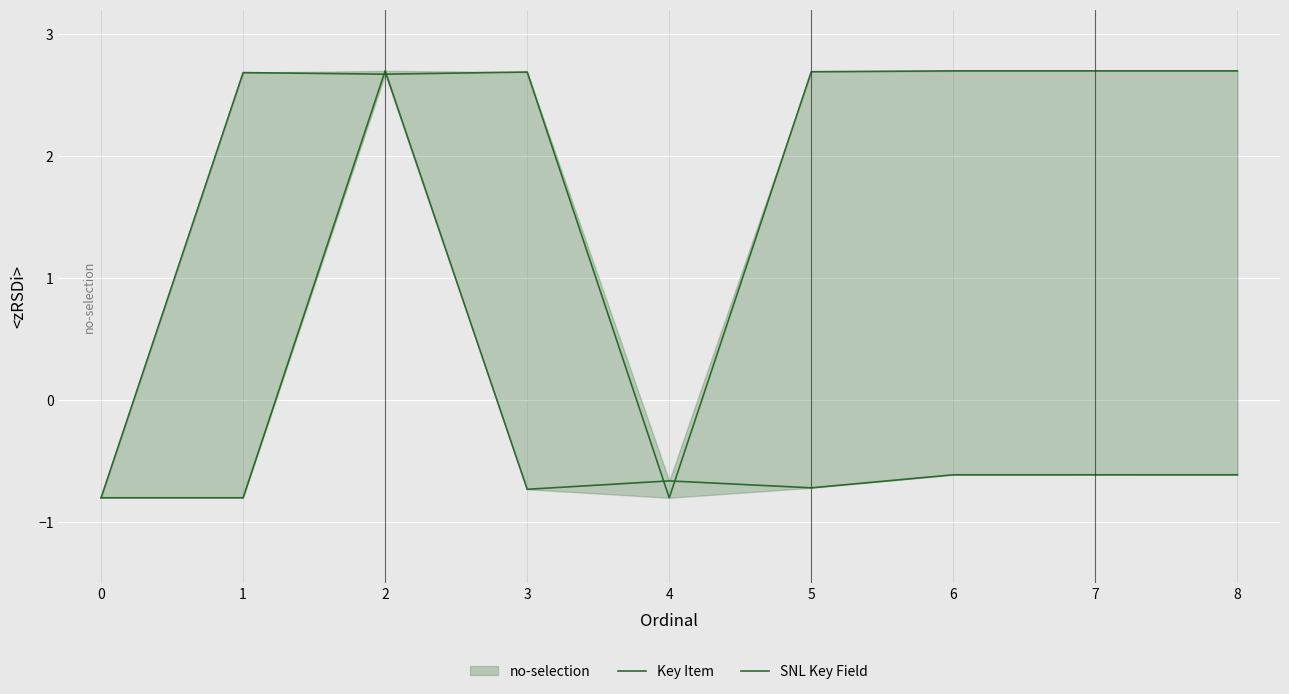

Which series has the largest total across all categories?

SNL Key Field